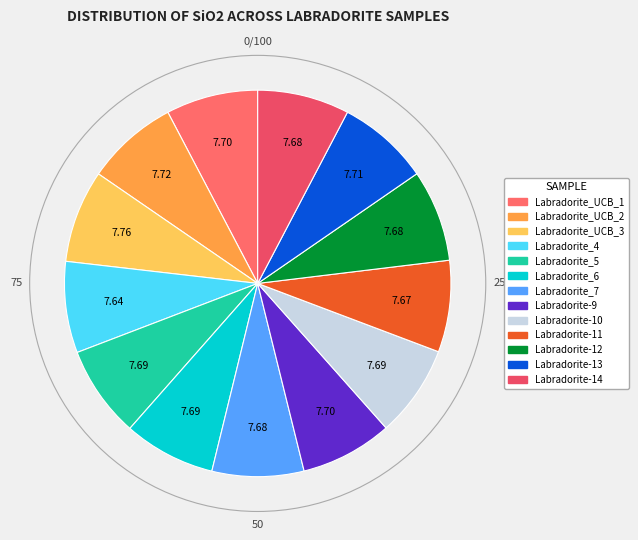

How many slices are in this pie chart?

13